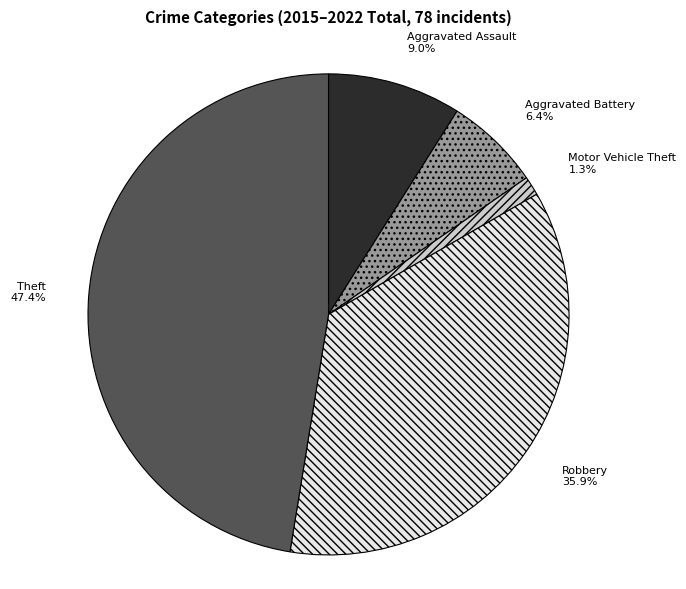

Is Theft the majority of the pie?

No